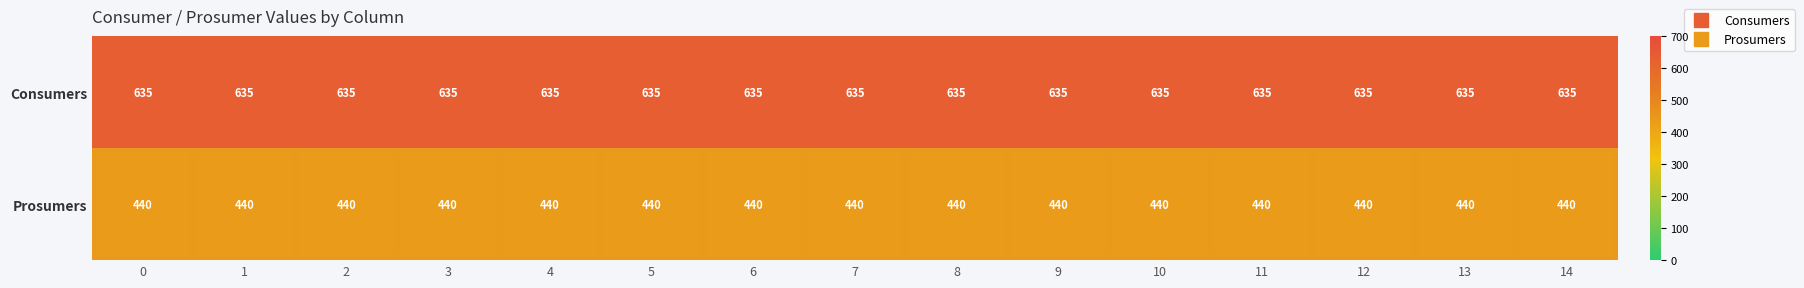

Rank the series at 7 from lowest to highest value.

Prosumers, Consumers